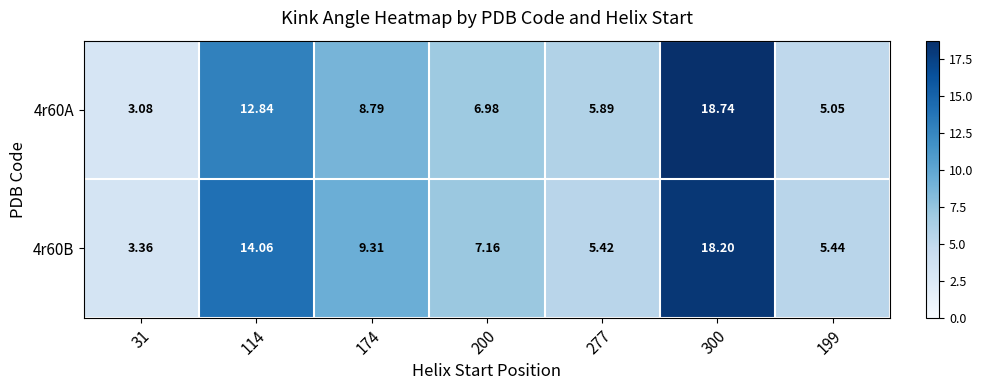

Between 114 and 199, which series saw the biggest shift?

4r60B